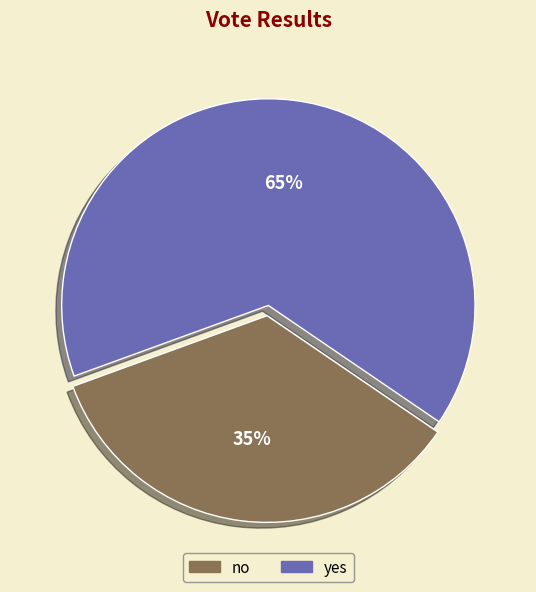

Is there a majority slice in this chart?

Yes